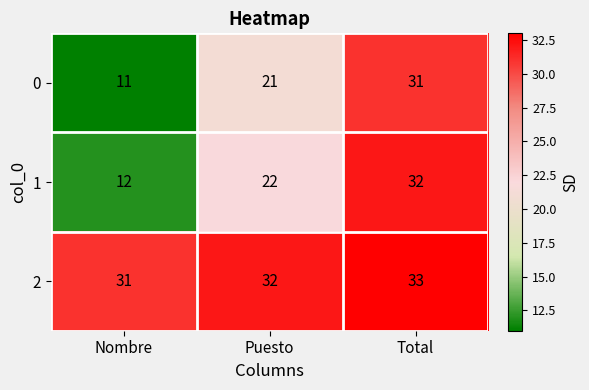

Where is 1 nearest to the value 22?

Puesto